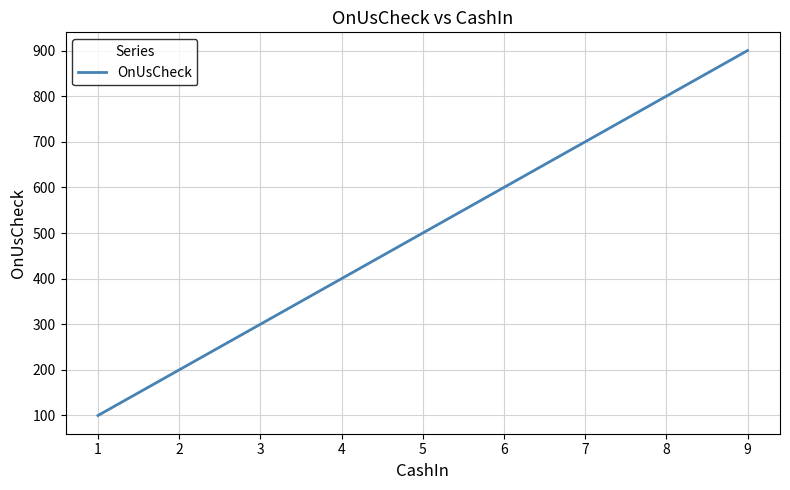

Does the chart display data point markers on the line(s)?

No